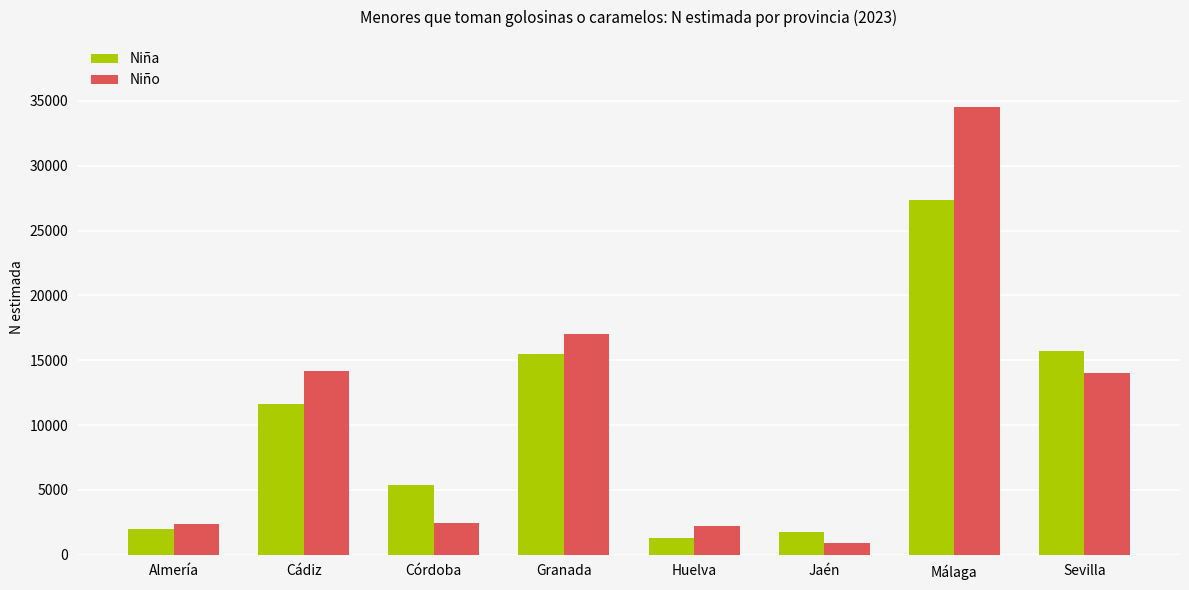

True or false: Niño has a value of 34521 at Málaga.

True